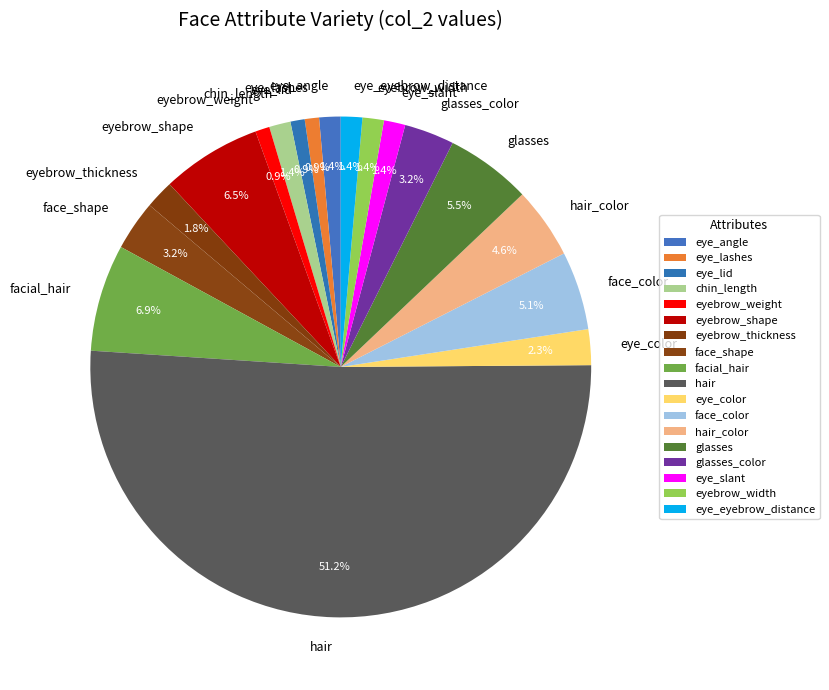

What is the largest slice in the pie chart?

hair